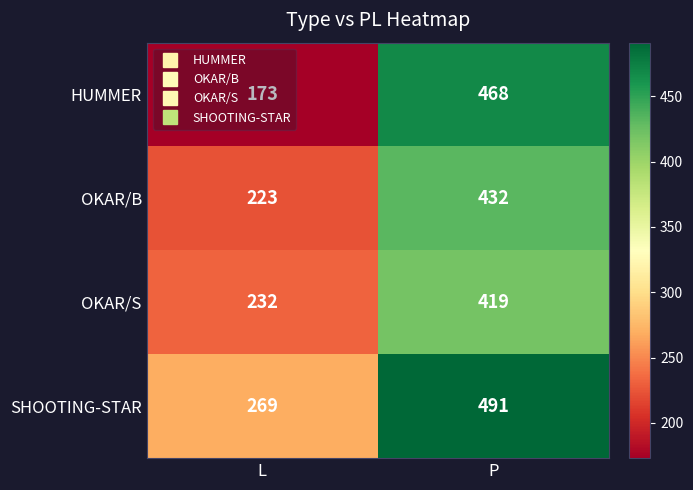

What is the difference between the OKAR/S values at L and P?

187